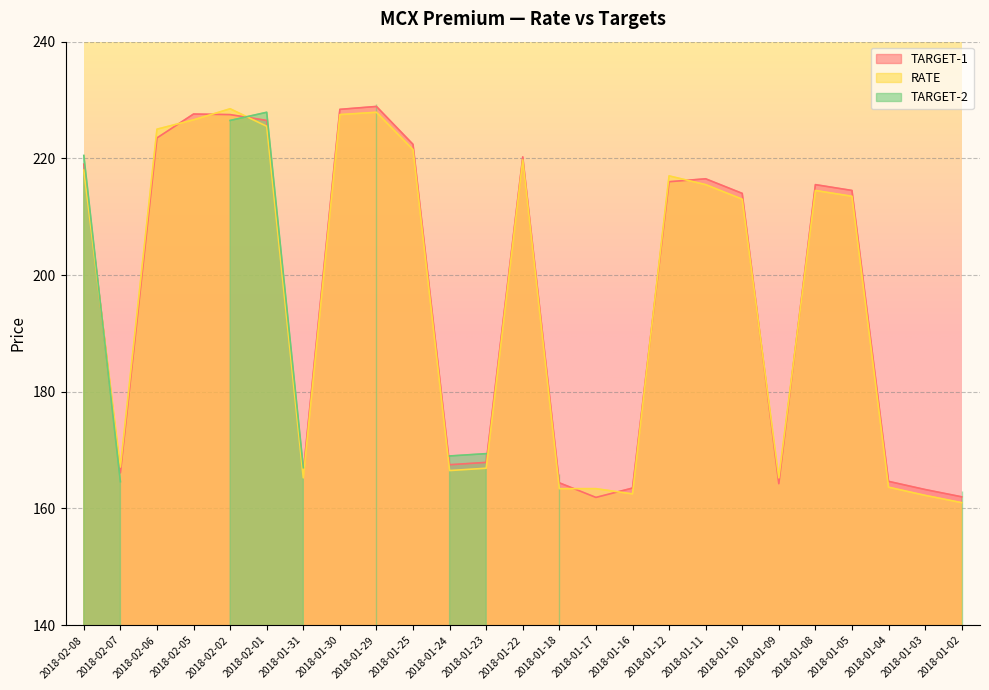

What is the difference between the TARGET-1 values at 2018-01-11 and 2018-01-24?

49.0